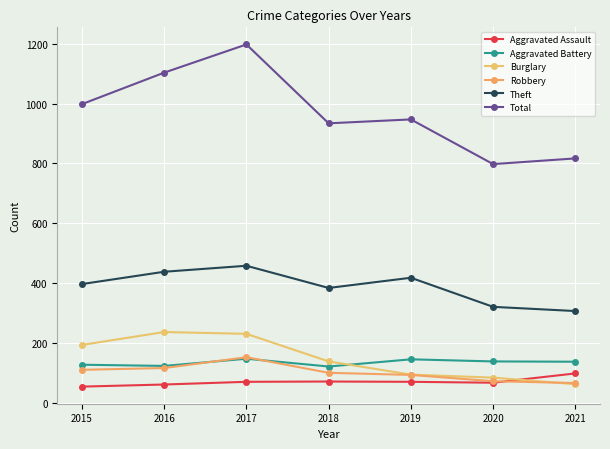

What is the sum of the Robbery values at 2021 and 2015?

180